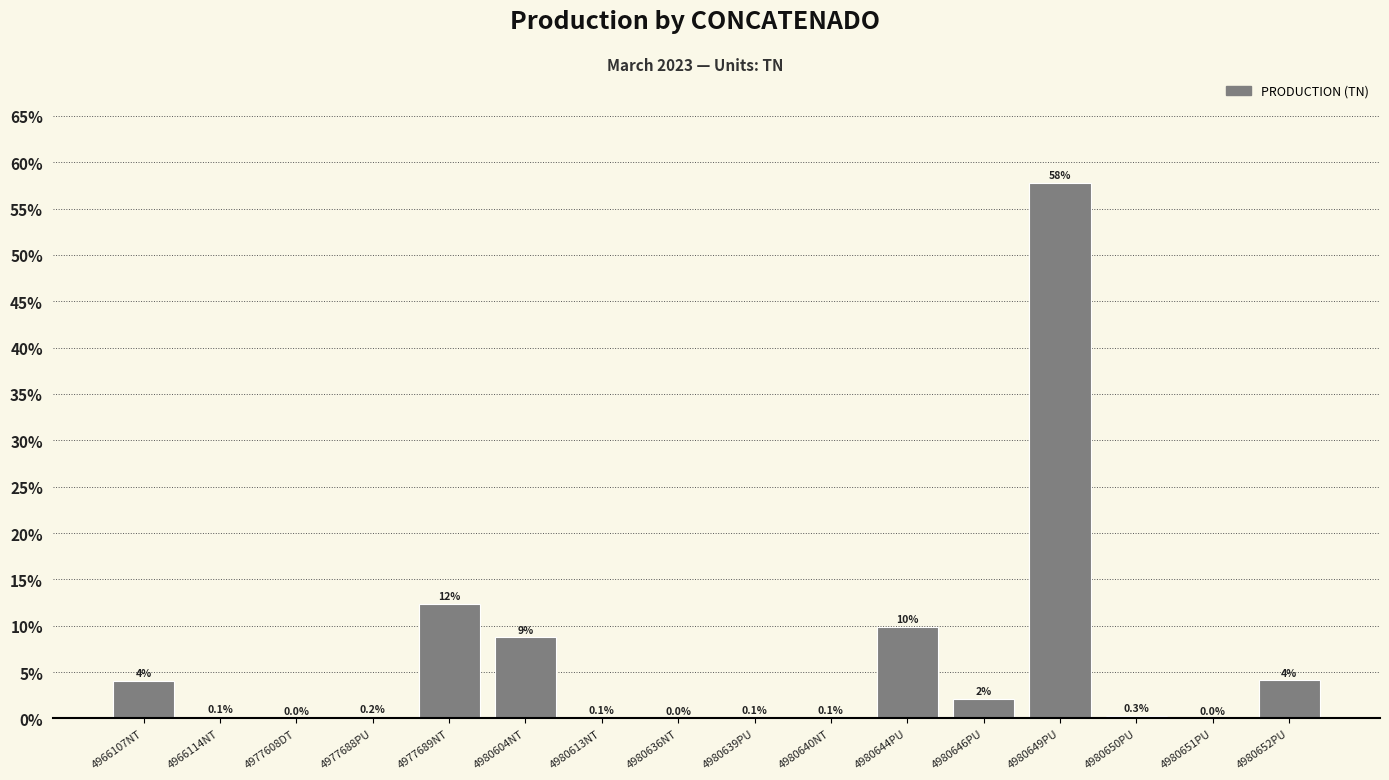

True or false: the data shows 4.1 at 4966107NT.

True